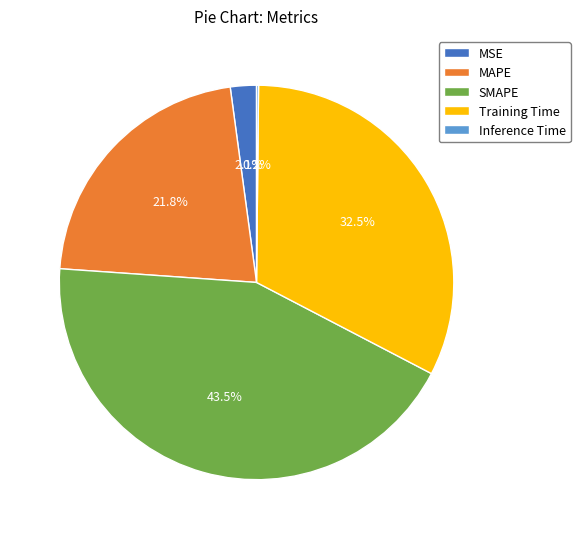

True or false: MSE accounts for 14% of the total.

False